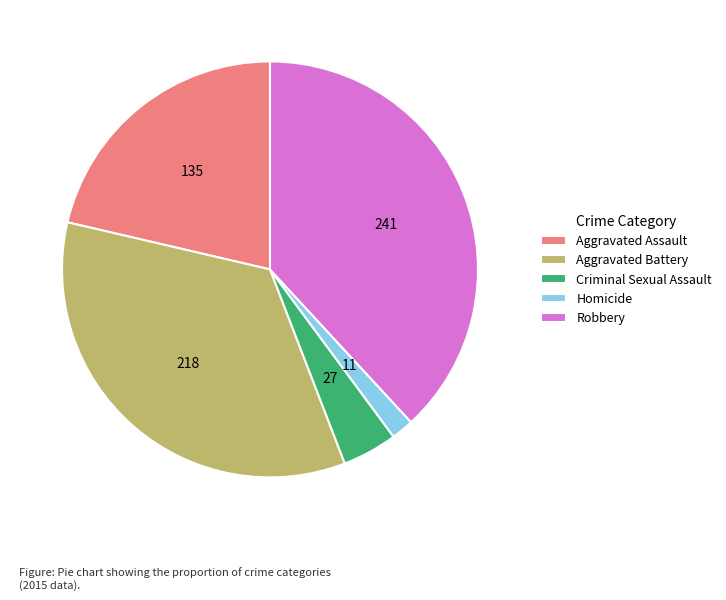

Combined, do Robbery and Aggravated Battery account for over 50%?

Yes